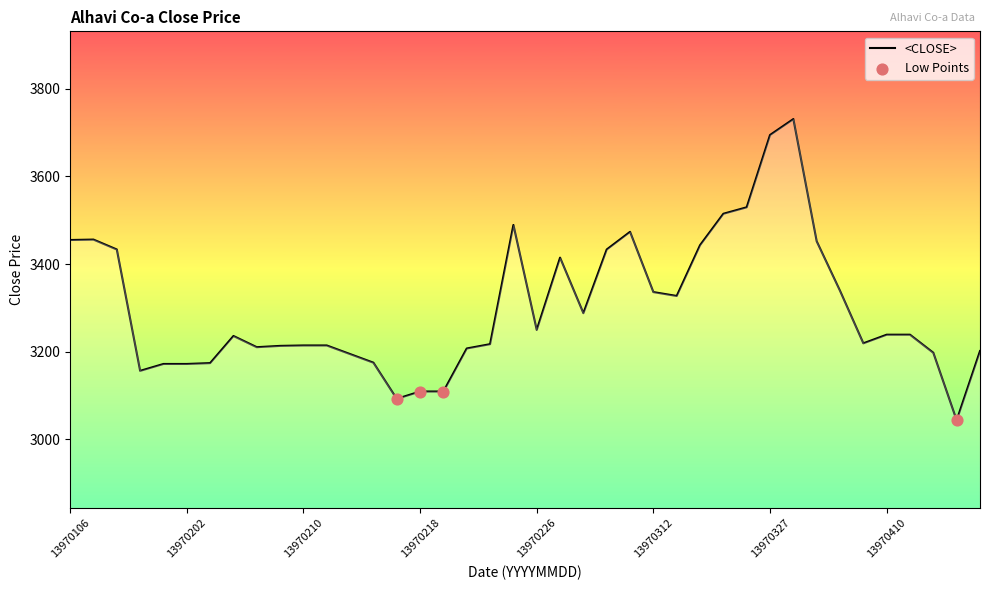

What is the difference between the maximum and minimum values?

686.8